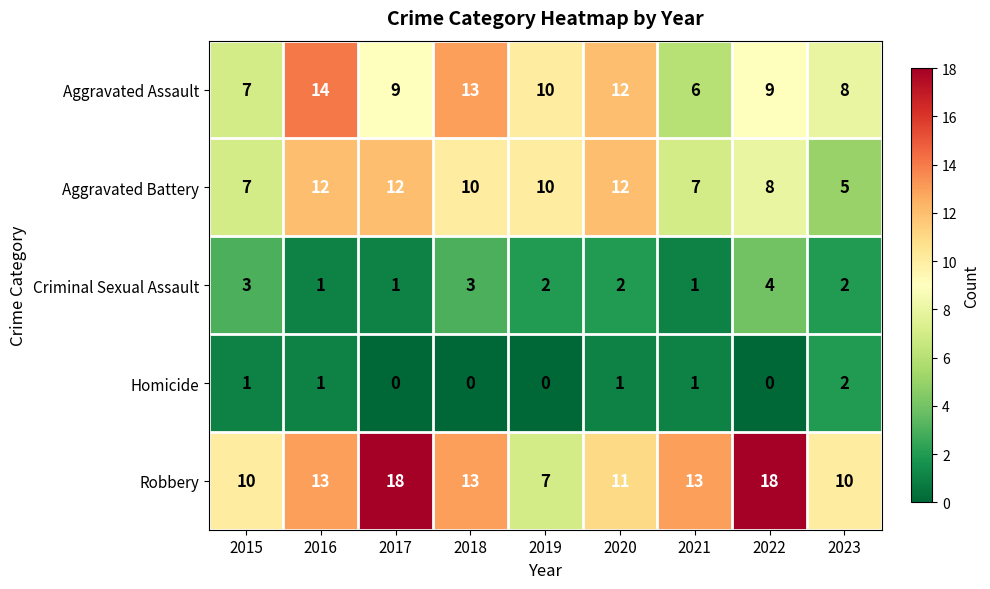

What is the maximum value for Criminal Sexual Assault?

4